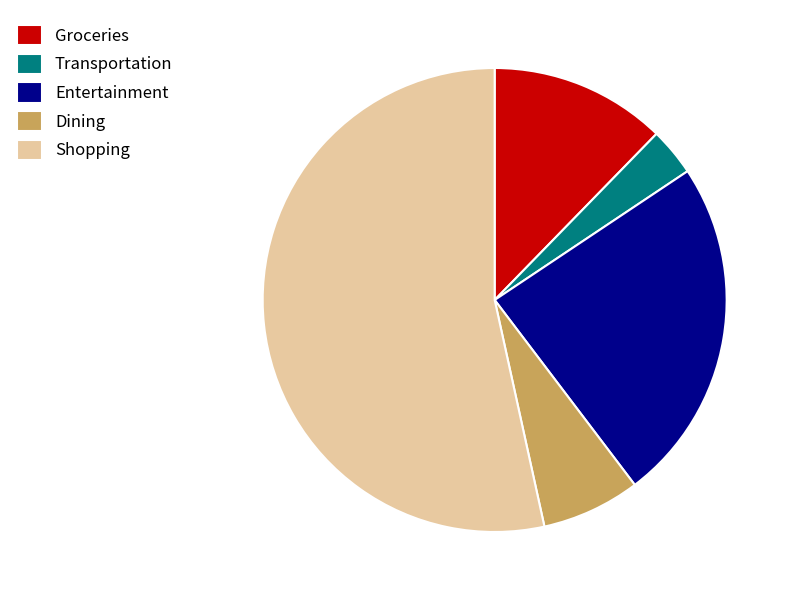

Is it true that Groceries is 12% of the pie?

True